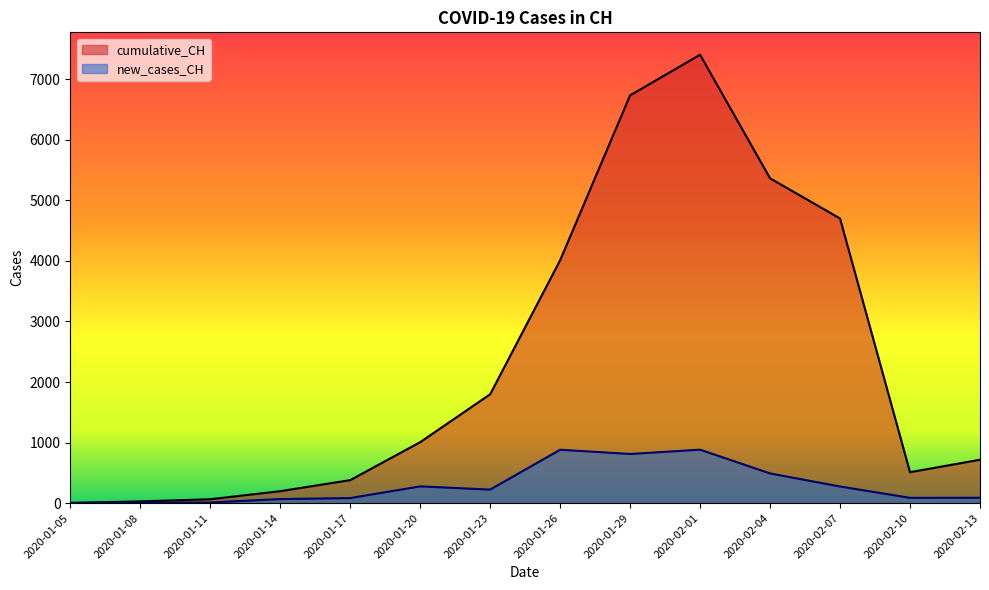

Where is the first local maximum for cumulative_CH?

2020-02-01